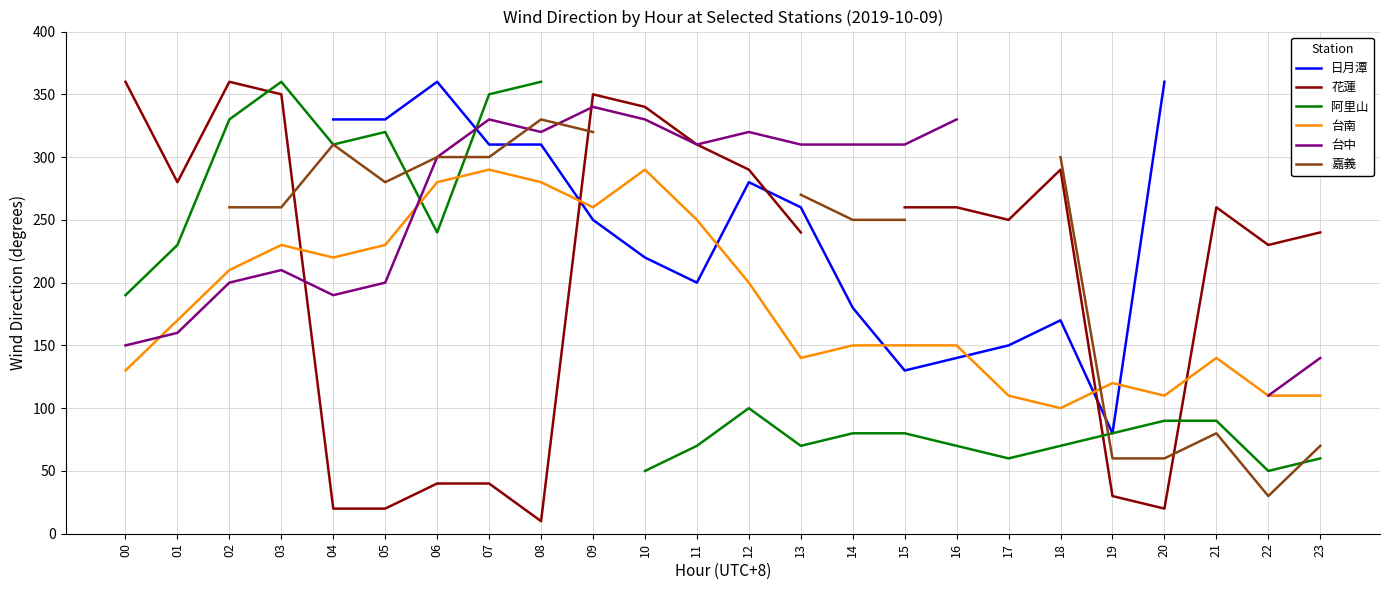

Which has a higher value, 15 or 08?

08